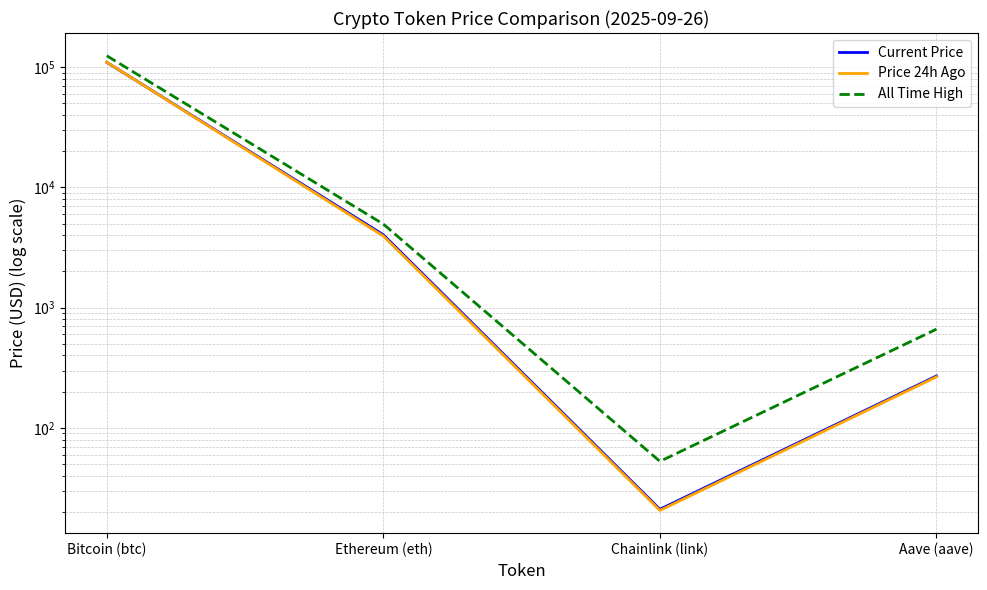

Reading left to right, extract all data points from this chart.

Current Price: Bitcoin (btc)=109493.0	Ethereum (eth)=4032.2	Chainlink (link)=21.1	Aave (aave)=270.1
Price 24h Ago: Bitcoin (btc)=109731.0	Ethereum (eth)=3935.8	Chainlink (link)=20.6	Aave (aave)=265.9
All Time High: Bitcoin (btc)=124128.0	Ethereum (eth)=4946.1	Chainlink (link)=52.7	Aave (aave)=661.7